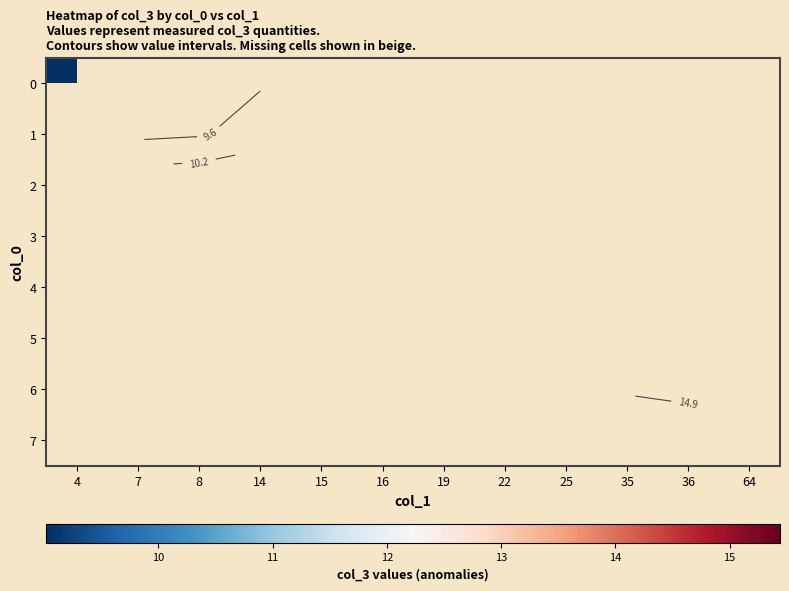

List the series in order of their peak value, lowest first.

0, 1, 2, 3, 4, 5, 6, 7